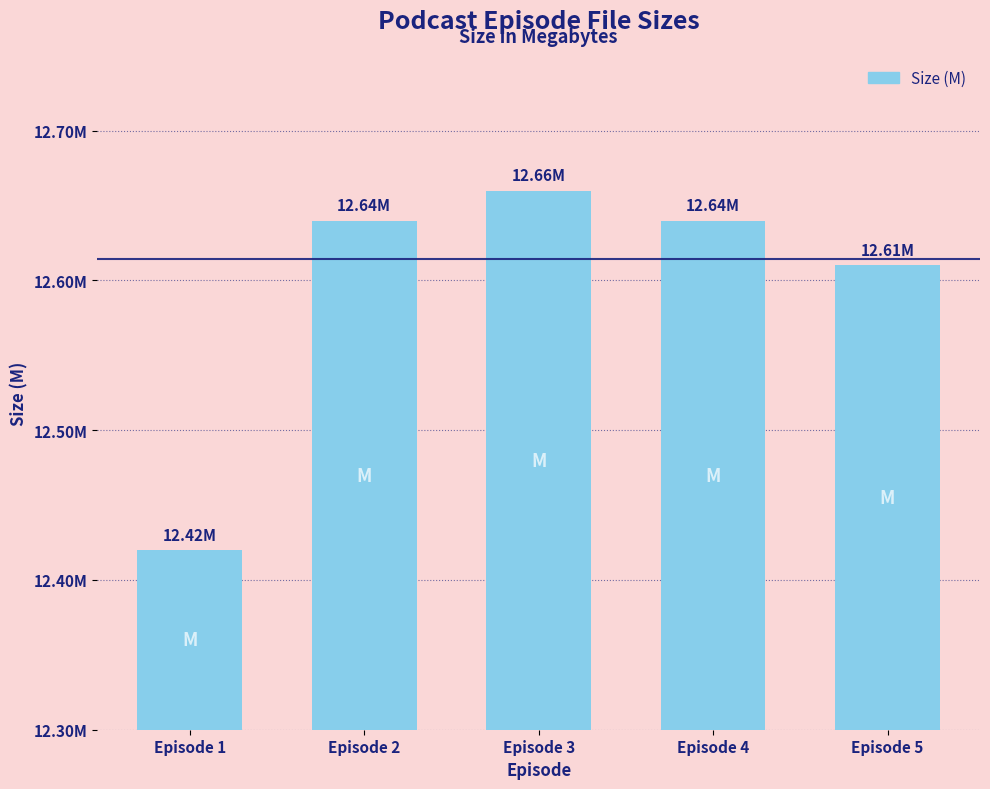

Reading right to left, extract all data points from this chart.

Episode 5=12.6	Episode 4=12.6	Episode 3=12.7	Episode 2=12.6	Episode 1=12.4